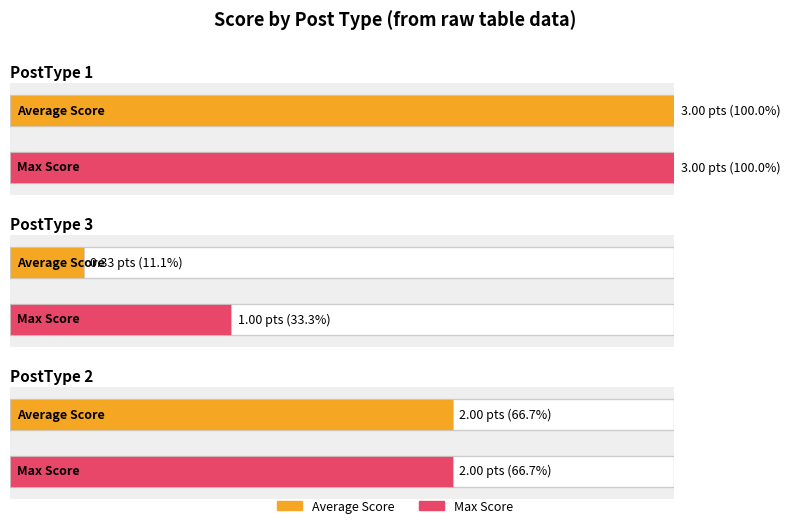

Does the chart contain stacked bars?

No